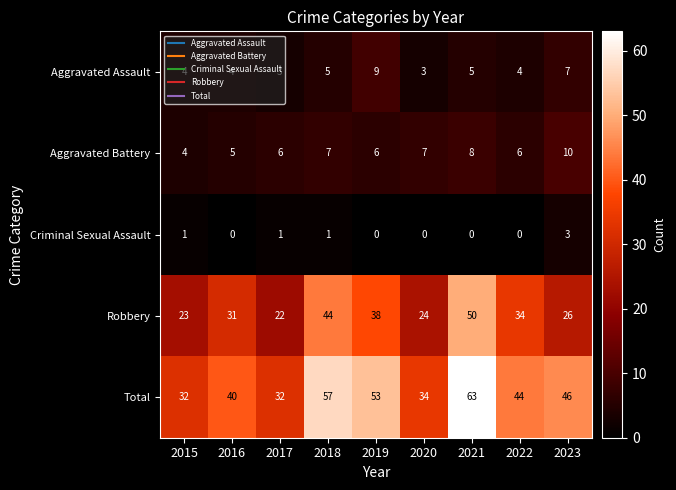

What is the difference between the highest and lowest values at 2022?

44